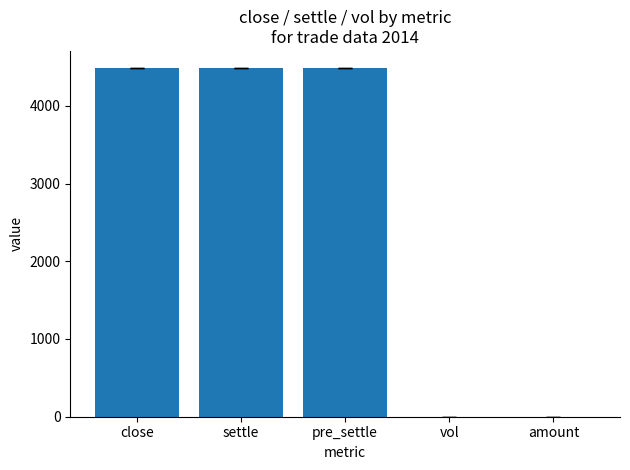

The chart shows a value of -1887.2 at vol. True or false?

False